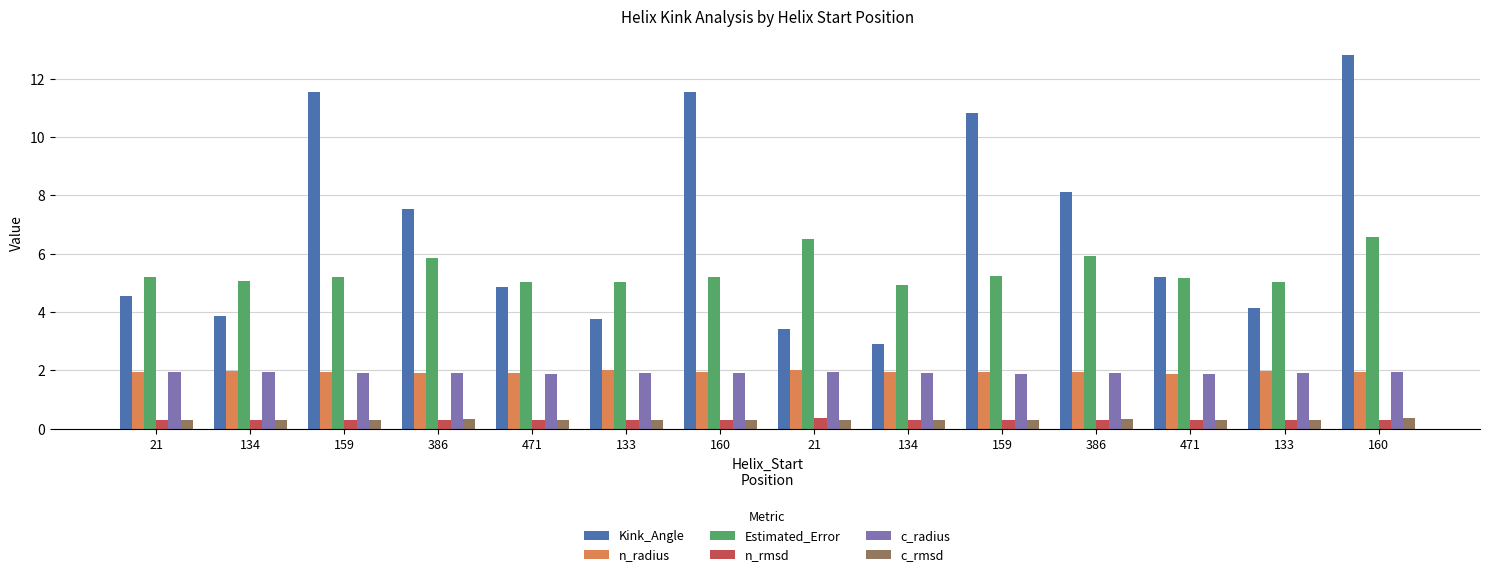

What are all the series names shown in the legend?

Kink_Angle, n_radius, Estimated_Error, n_rmsd, c_radius, c_rmsd